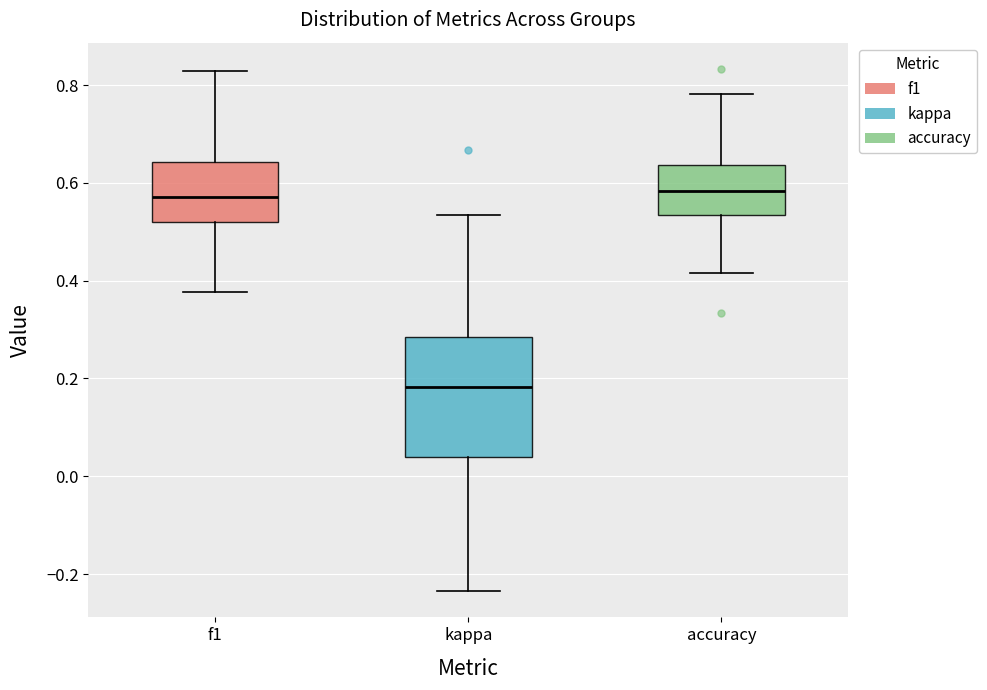

Where is the lower edge of the box for kappa on the y-axis? The values are not printed on the chart, so give them approximately, as read against the axis.

0.04